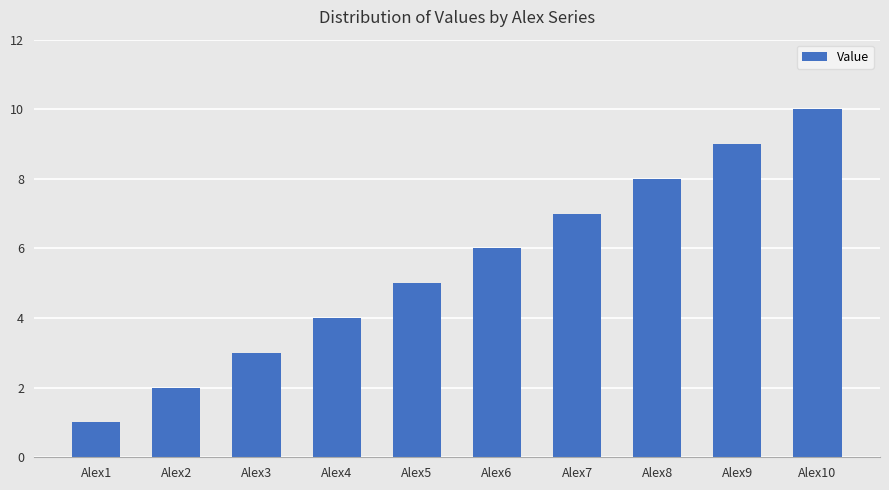

What is the smallest value displayed?

1